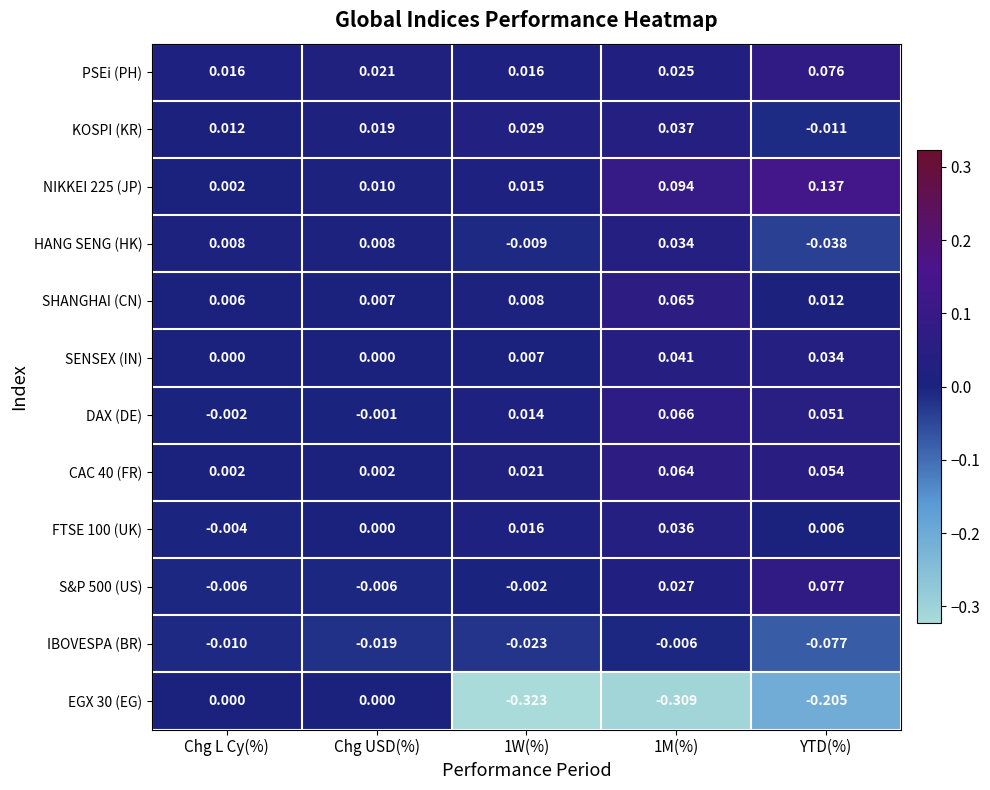

Which category has the lowest value in the NIKKEI 225 (JP) series?

Chg L Cy(%)